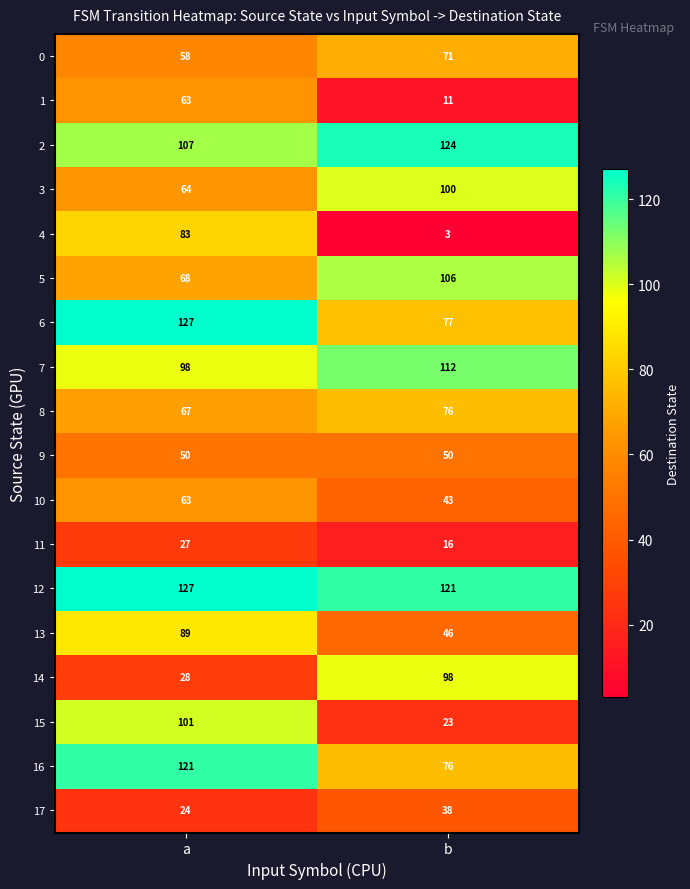

Which category has the highest value across all series?

a